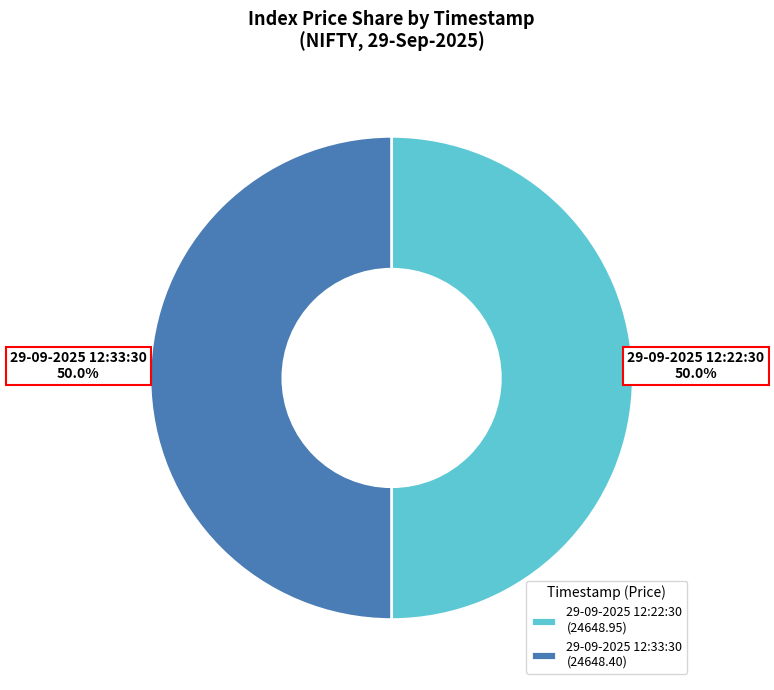

Do 29-09-2025 12:22:30 and 29-09-2025 12:33:30 together represent more than half of the pie?

Yes